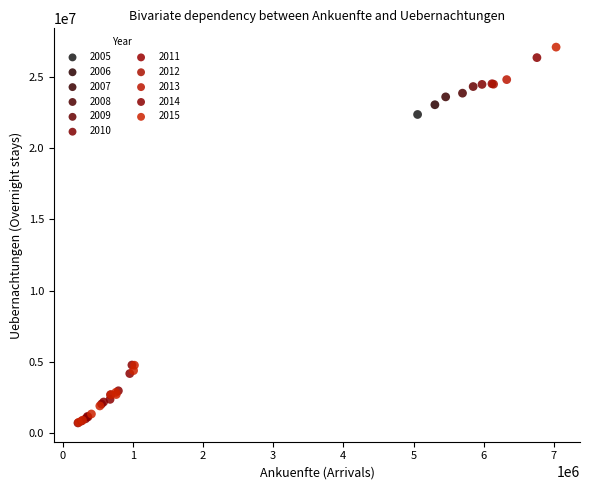

What are all the series names shown in the legend?

2005, 2006, 2007, 2008, 2009, 2010, 2011, 2012, 2013, 2014, 2015